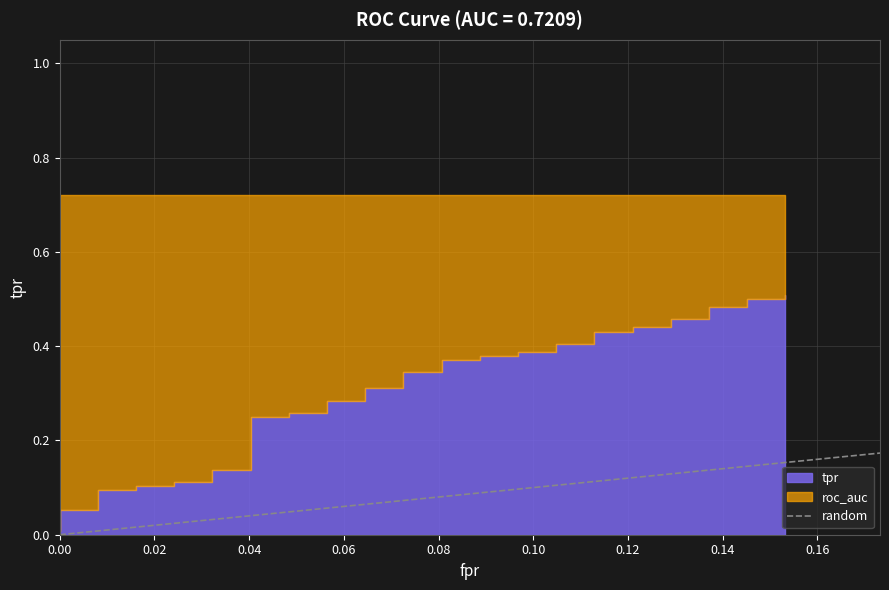

Does the chart display data point markers on the line(s)?

No